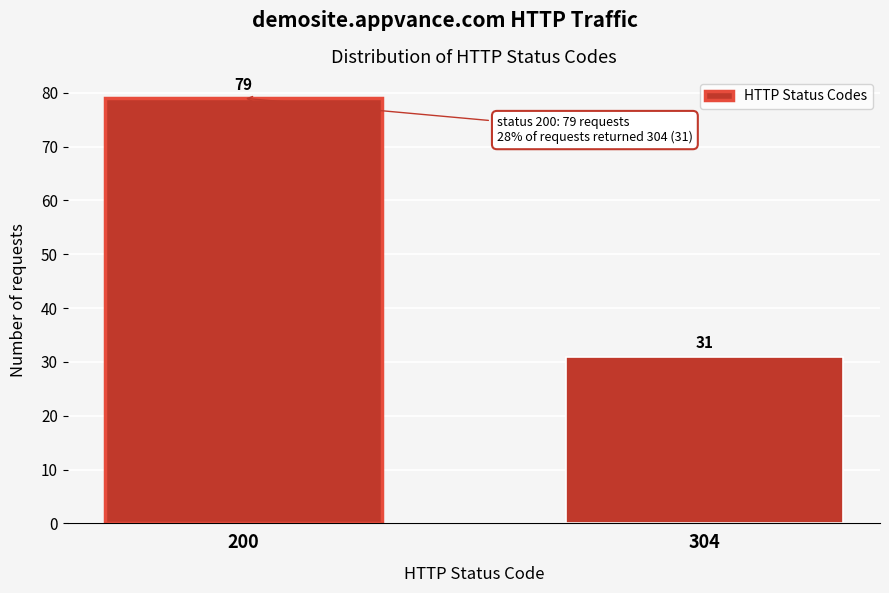

Reading left to right, extract all data points from this chart.

79	31